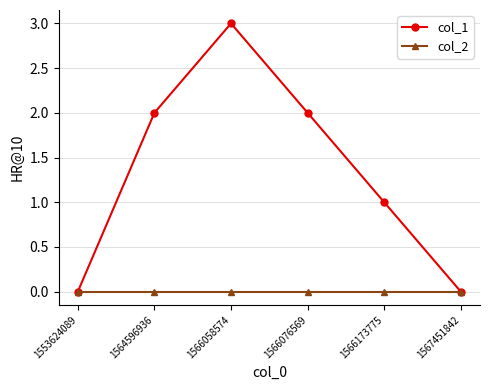

Count the col_1 values in the range 0 to 2.

5